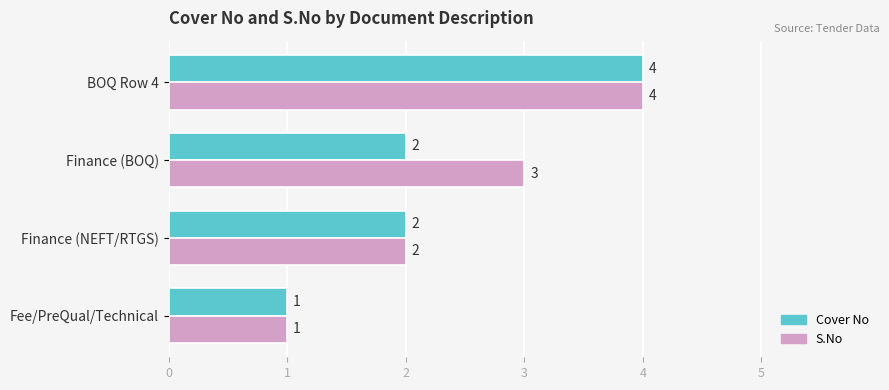

At which category is the sum across all series the highest?

BOQ Row 4